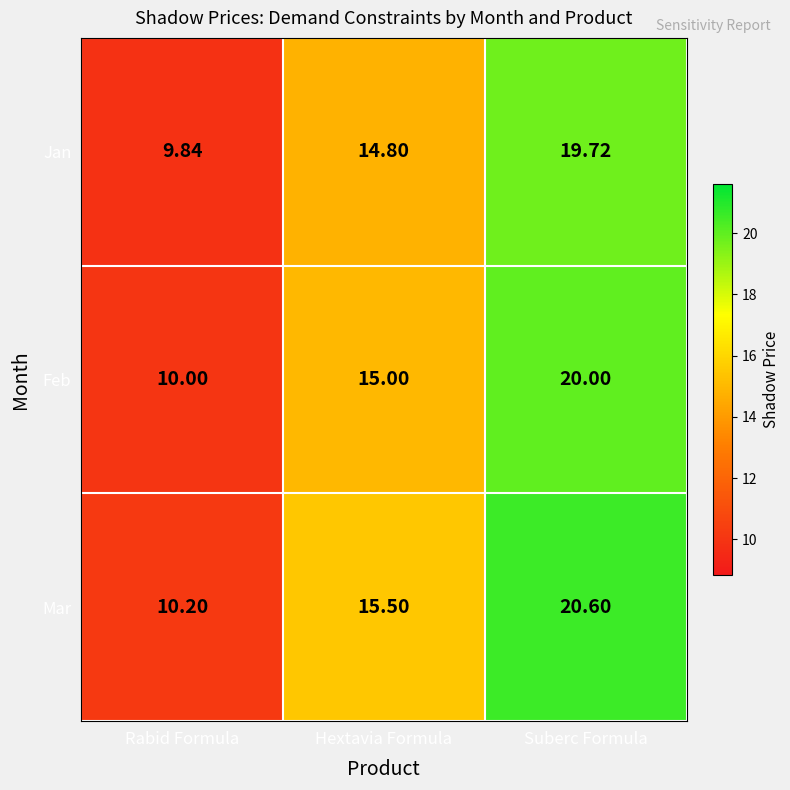

What is the greatest value displayed?

20.6